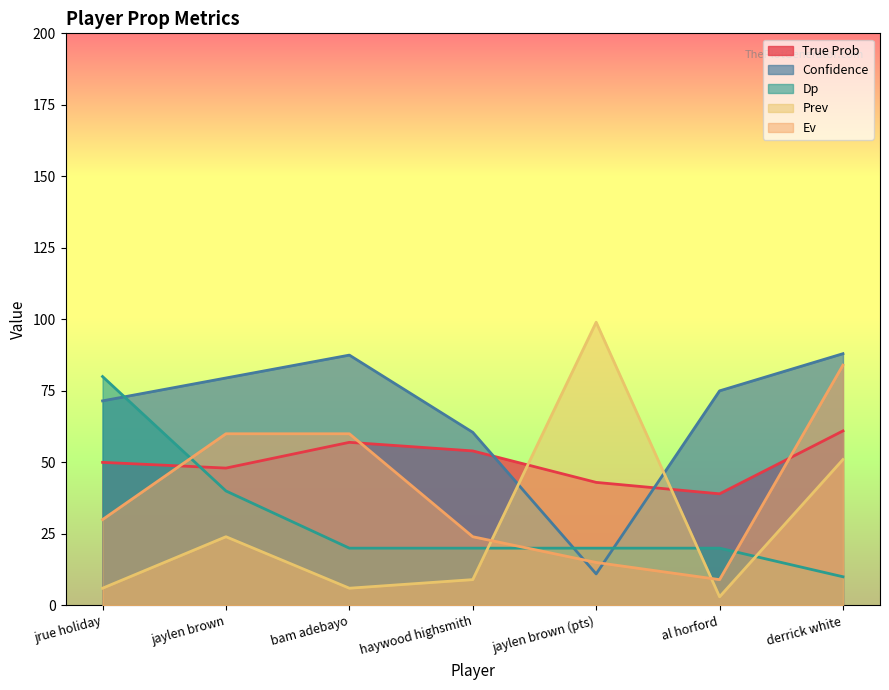

How many values in the Dp series exceed 20?

2